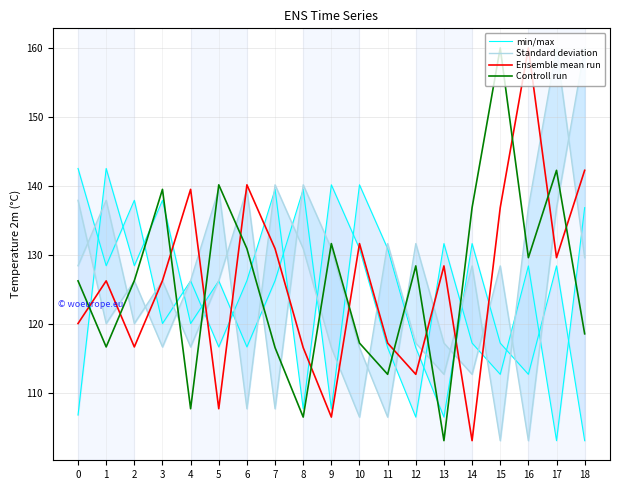

Count the number of categories in the chart.

19